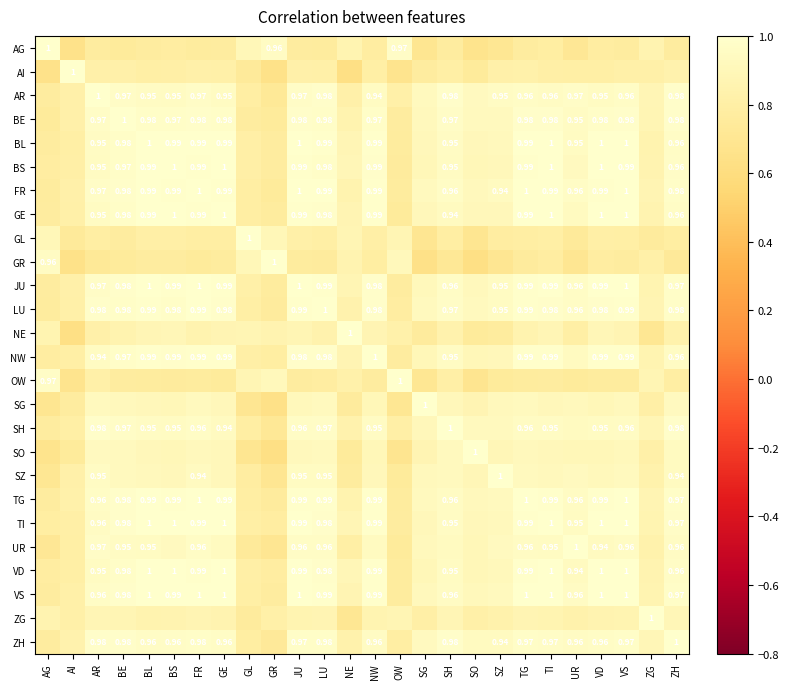

Count the number of data series in this chart.

26